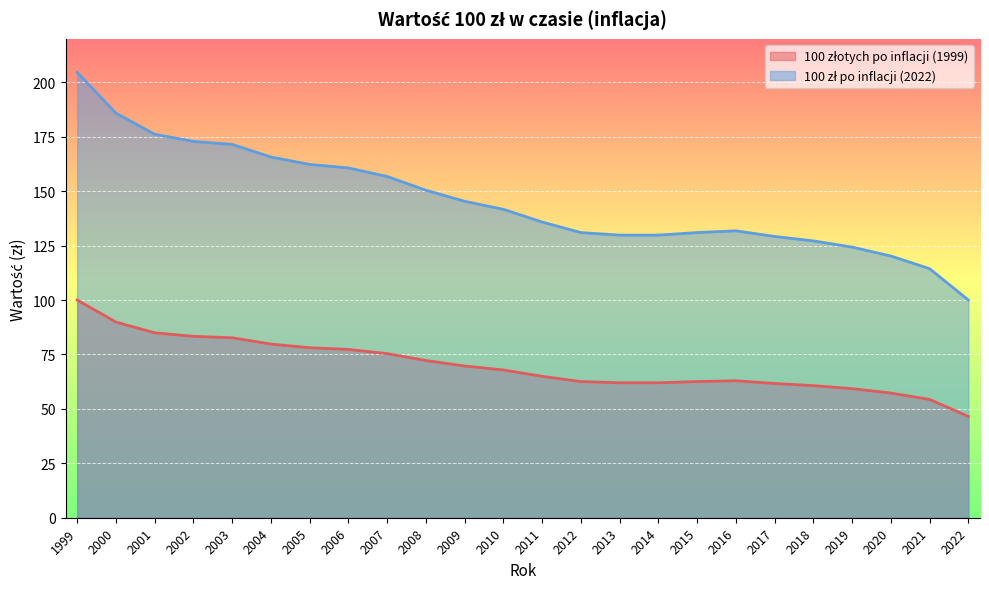

At which category is the sum across all series the highest?

1999